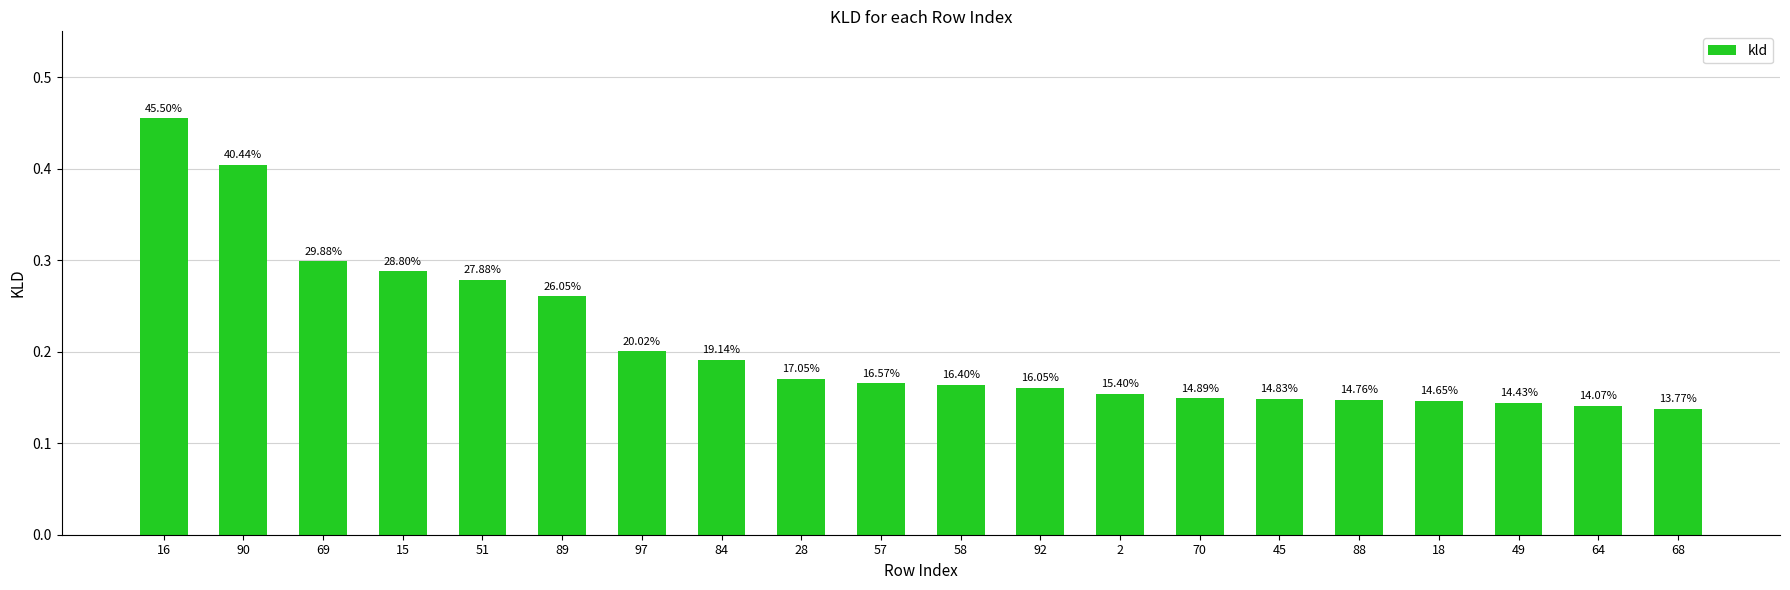

How many bars are there in total?

20